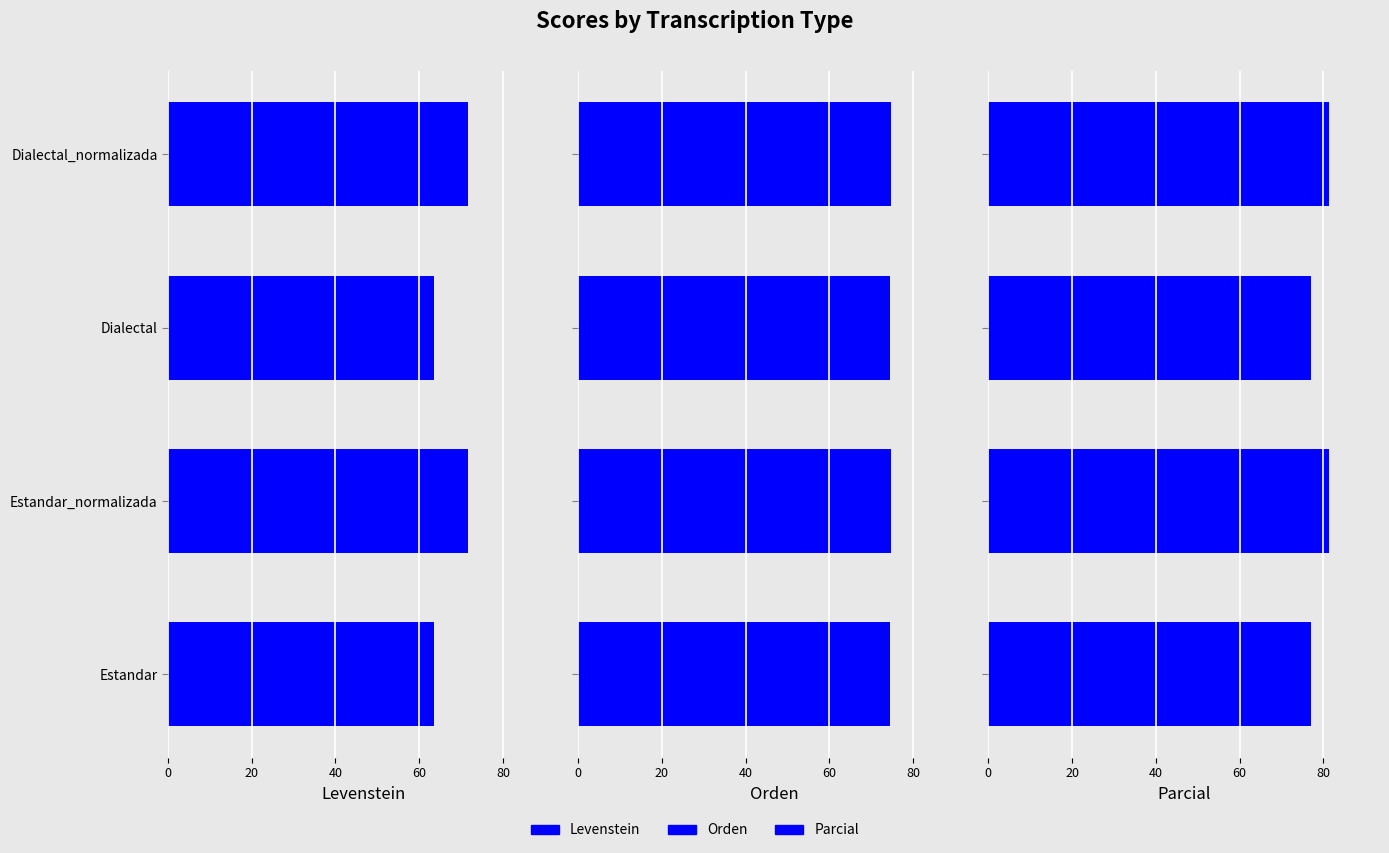

Which series has the largest total across all categories?

Parcial